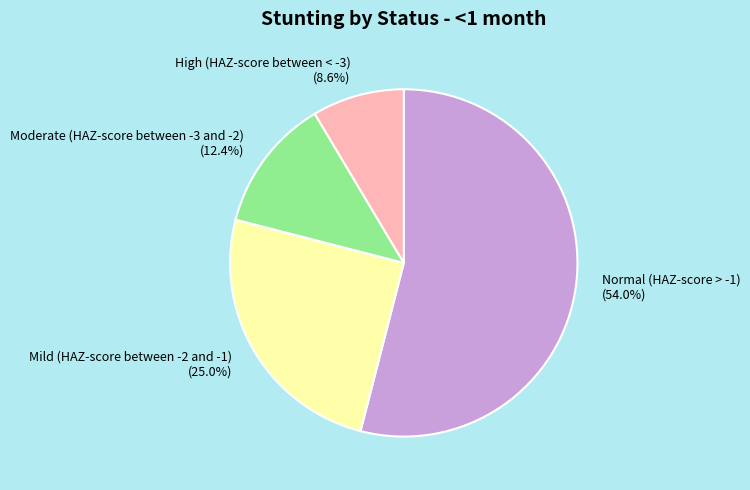

How many slices are in this pie chart?

4